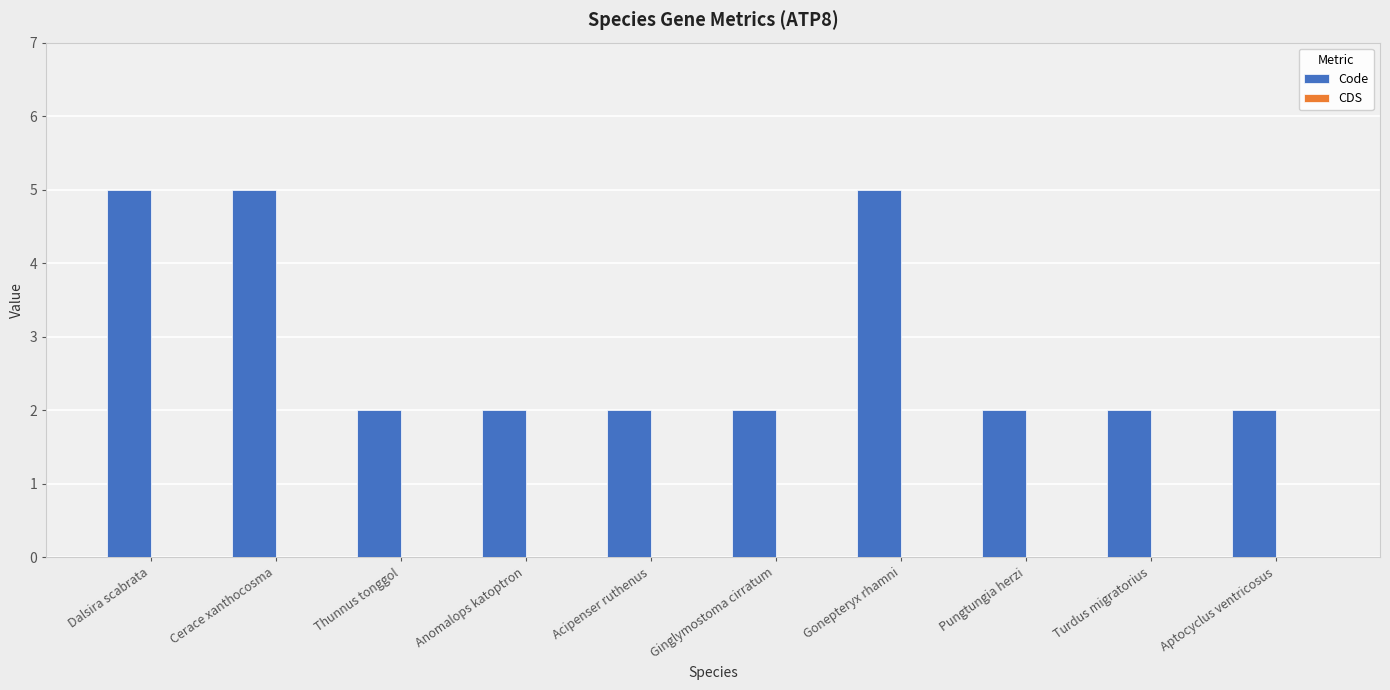

Approximately how many times larger is the value at Dalsira scabrata compared to Cerace xanthocosma?

1.0